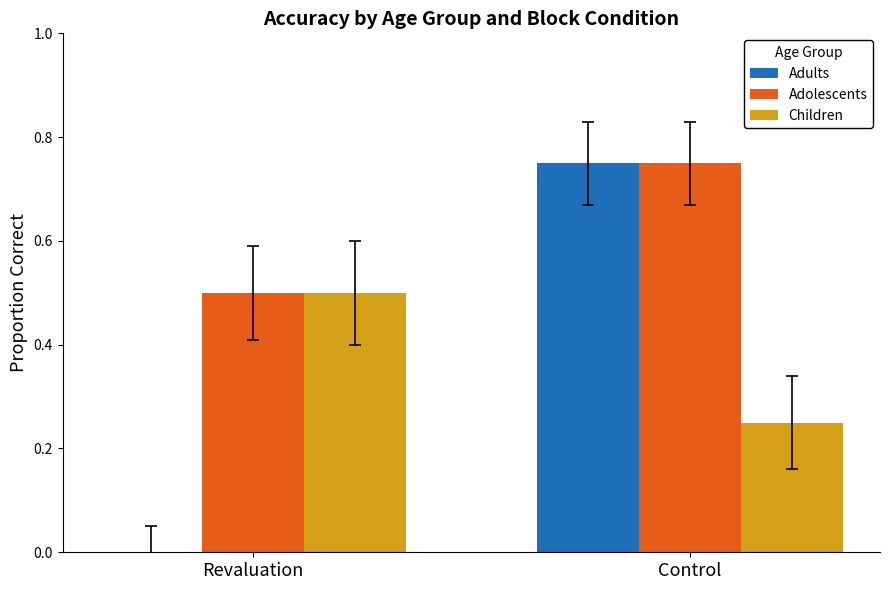

Between Revaluation and Control, which series saw the biggest shift?

Adults